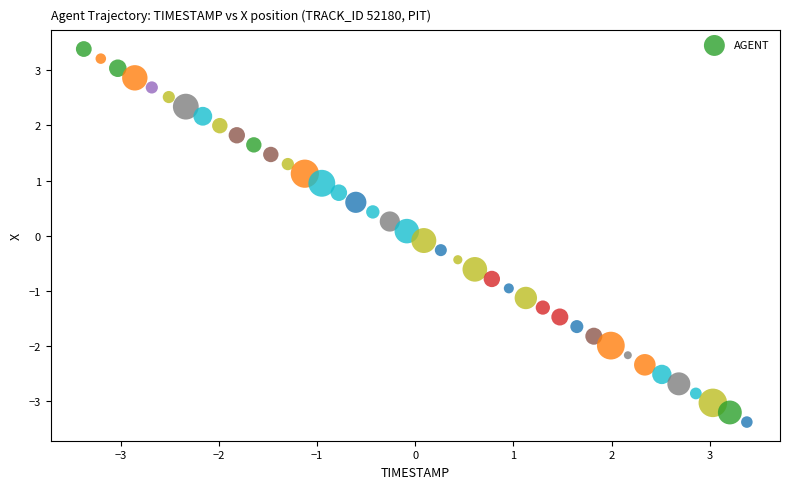

What is the range of Y values (max minus min)?

6.8